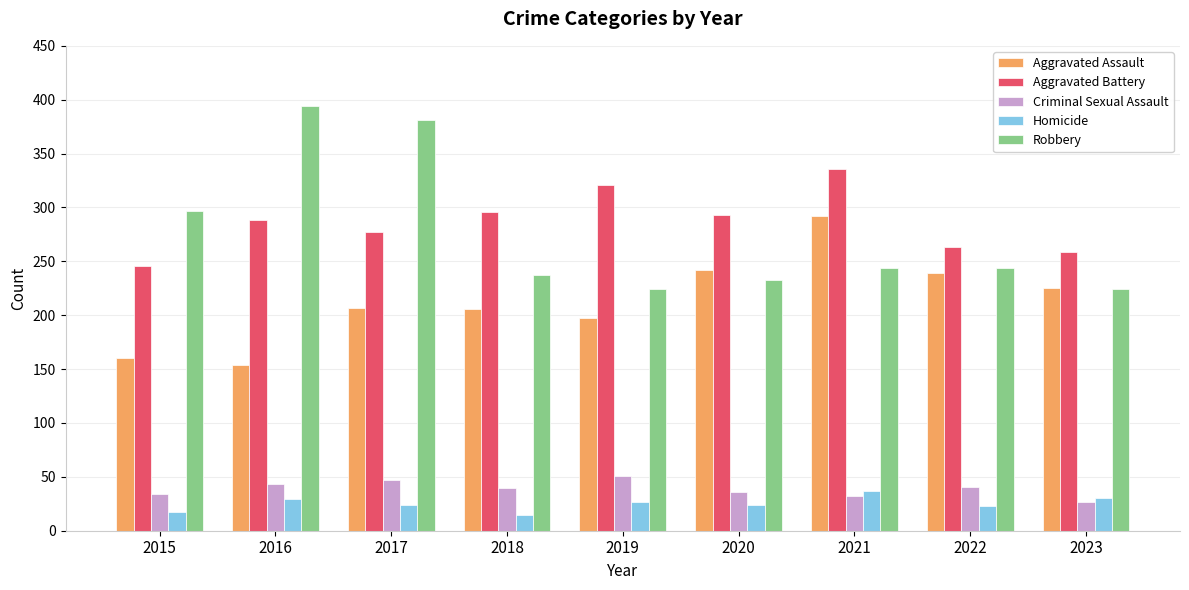

What is the value of the Aggravated Battery bar at the 7th from the left?

336